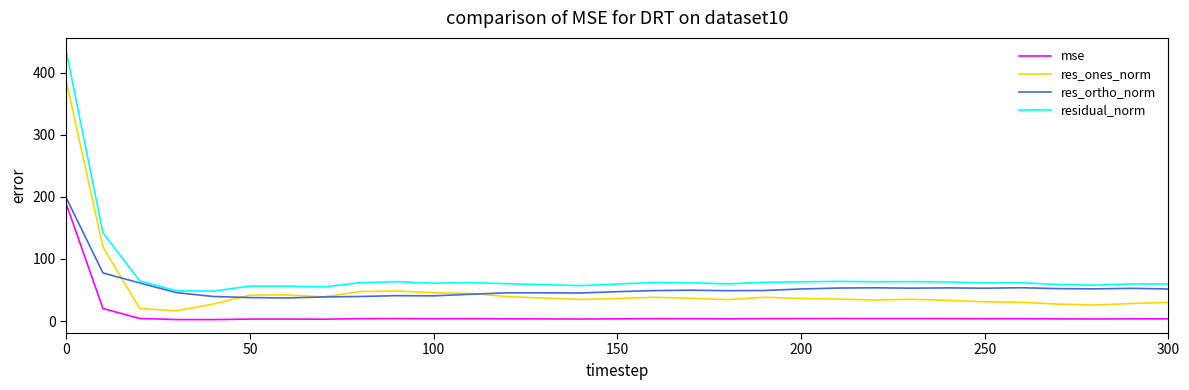

What is the minimum value for res_ortho_norm?

37.2